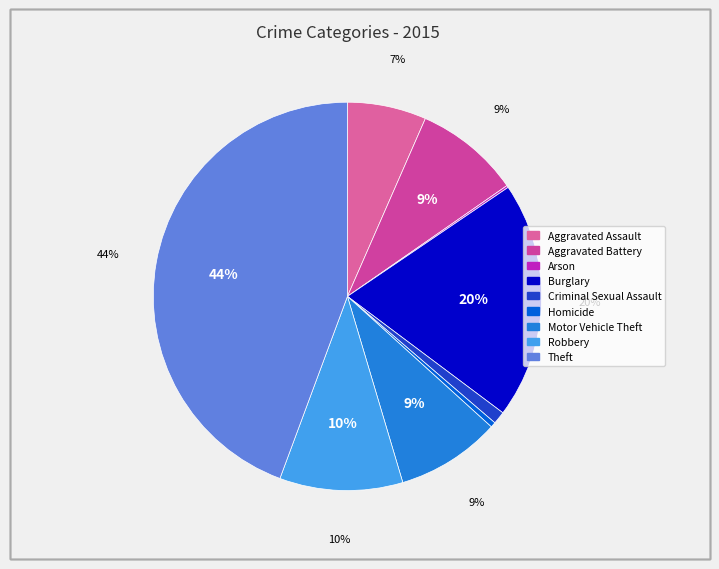

To the nearest percent, what is the combined percentage of Aggravated Assault and Aggravated Battery?

15%